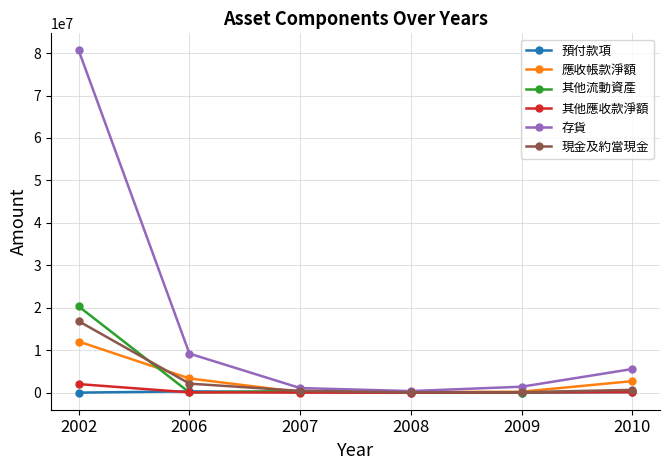

Is the value of 預付款項 at 2008 greater than the value of 存貨 at 2002?

No